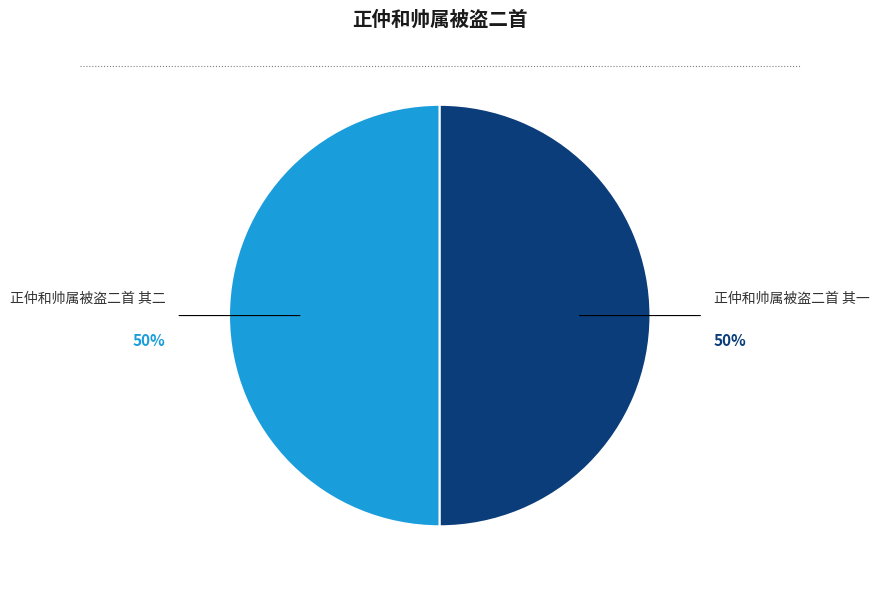

What is the ratio of the value at 正仲和帅属被盗二首 其一 to the value at 正仲和帅属被盗二首 其二?

1.0